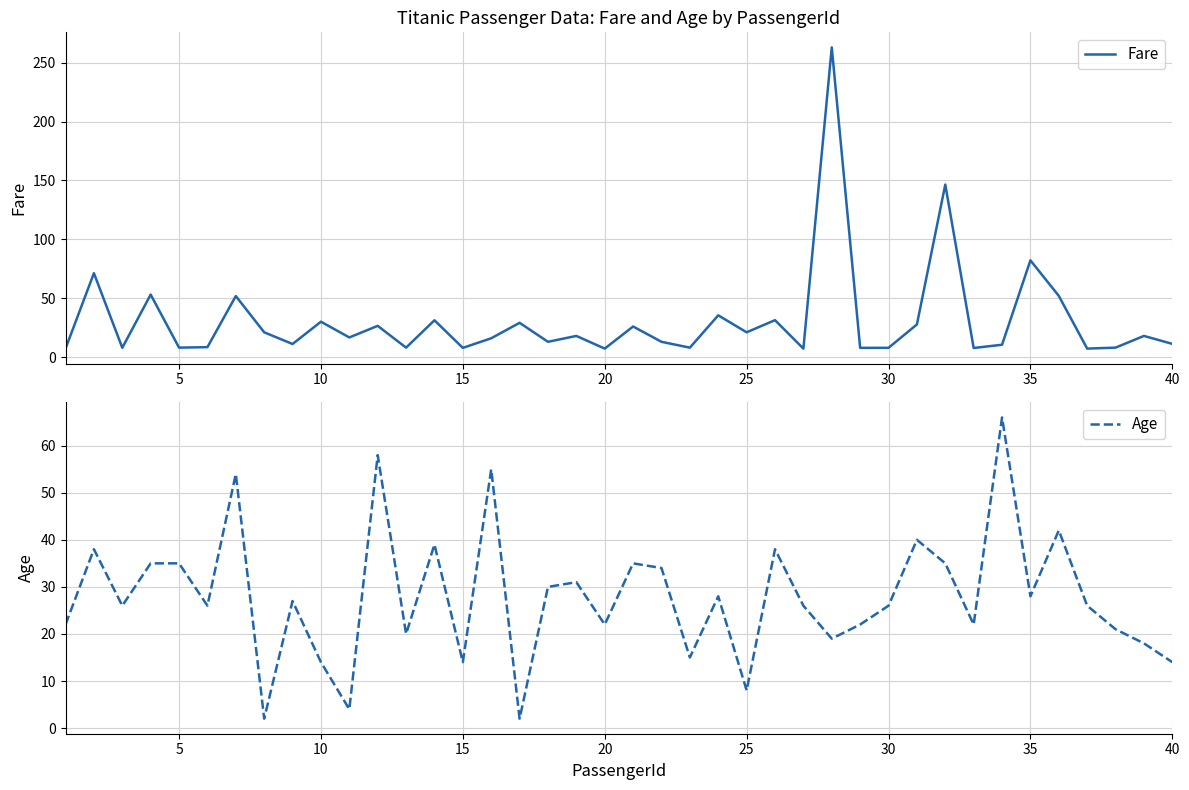

What is the maximum value for Fare?

263.0